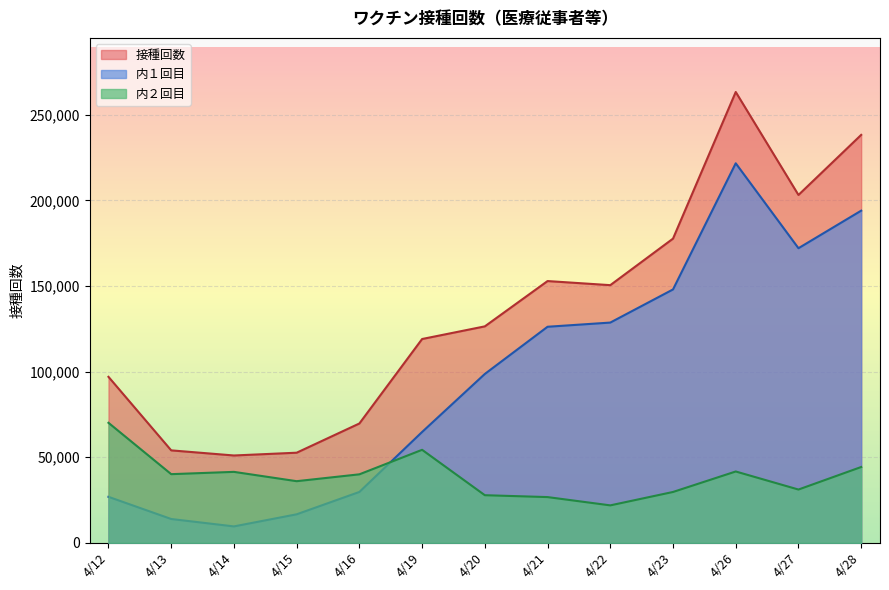

List the labels in order of 接種回数 value, largest first.

4/26, 4/28, 4/27, 4/23, 4/21, 4/22, 4/20, 4/19, 4/12, 4/16, 4/13, 4/15, 4/14